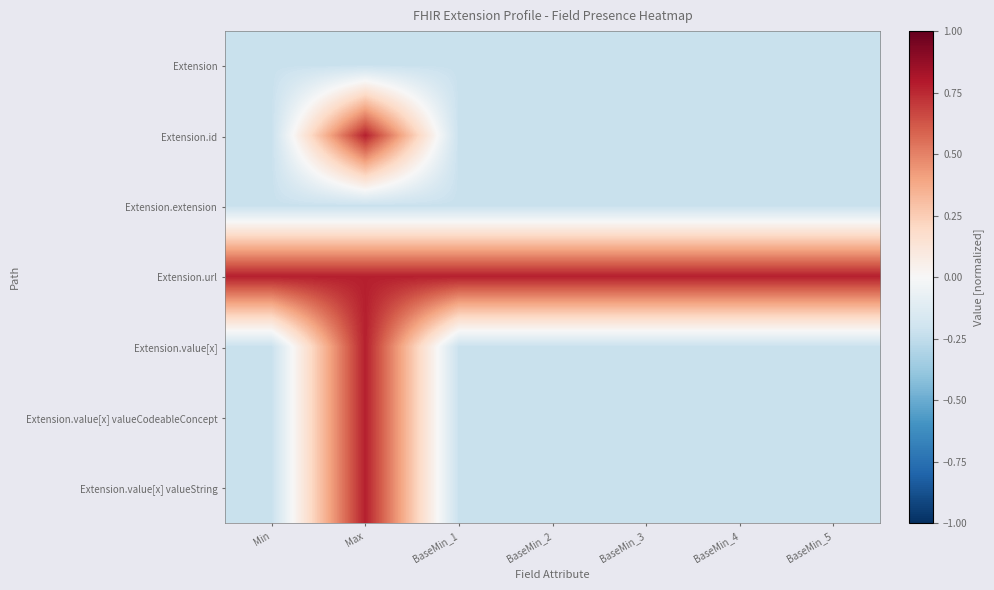

Between BaseMin_5 and Max, which is larger?

BaseMin_5